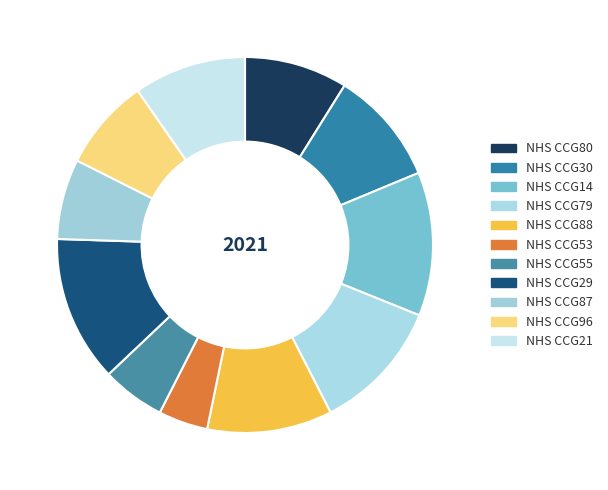

To the nearest percent, what portion does NHS CCG55 represent?

5%